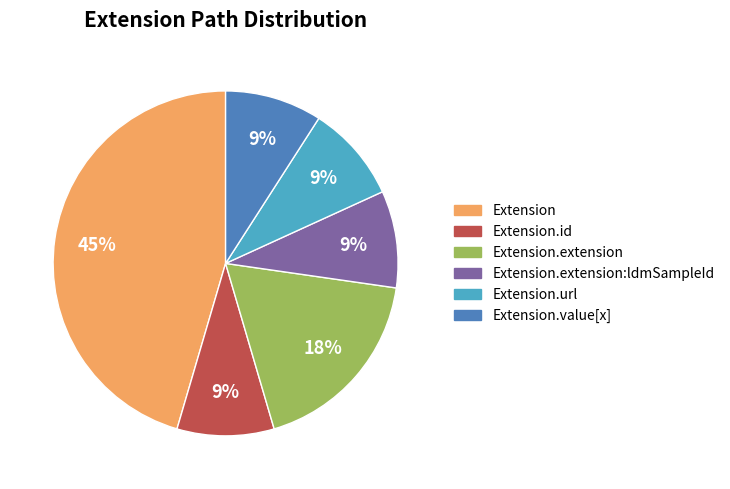

To the nearest percent, what is the difference between the Extension.extension and Extension.id slice percentages?

9%